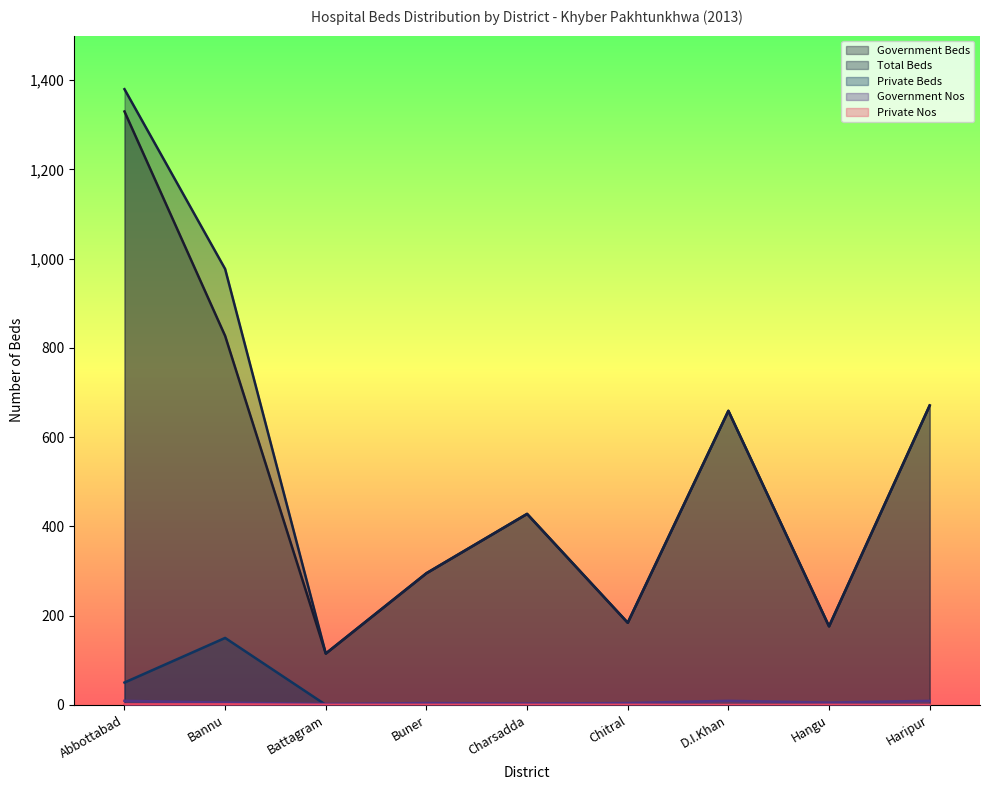

What is the spread (max minus min) of values at Buner?

295